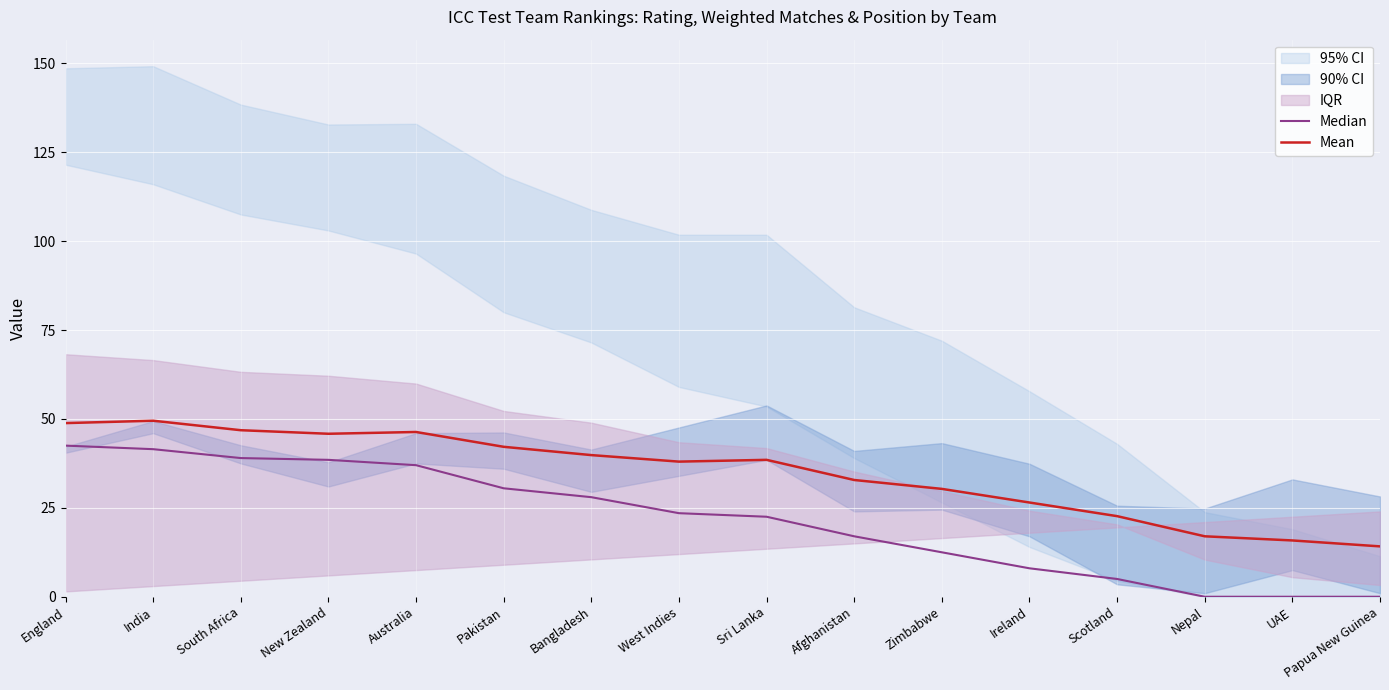

How many values in the Mean series exceed 38?

8